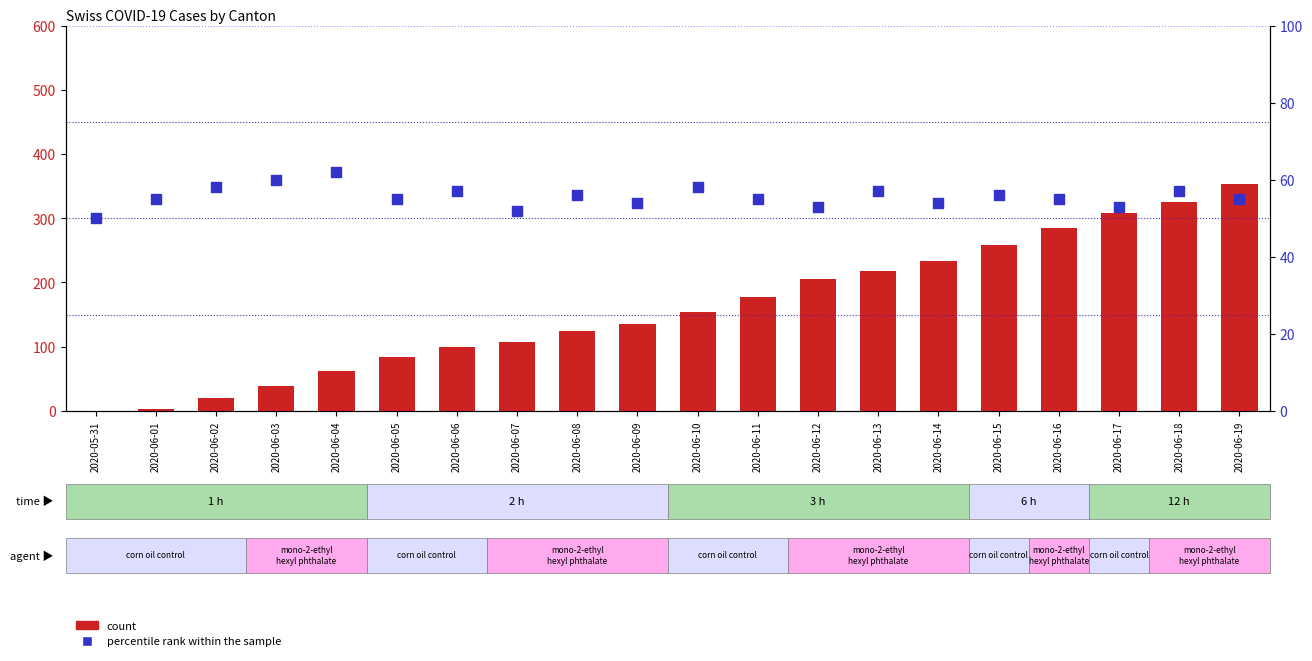

At how many categories does at least one series exceed 168?

9